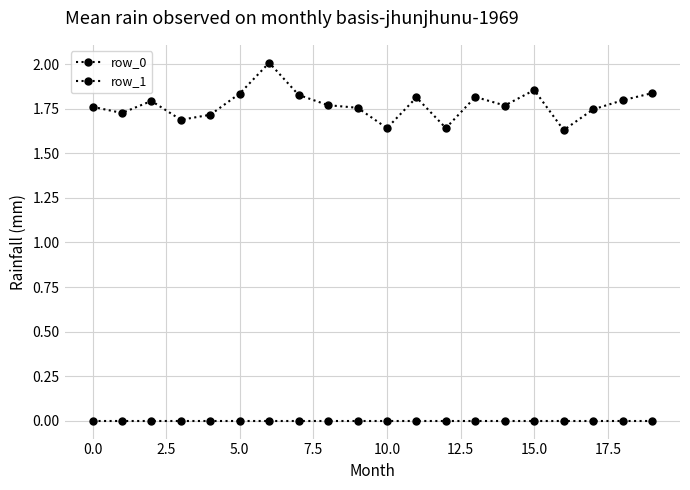

How many lines are shown in the chart?

2